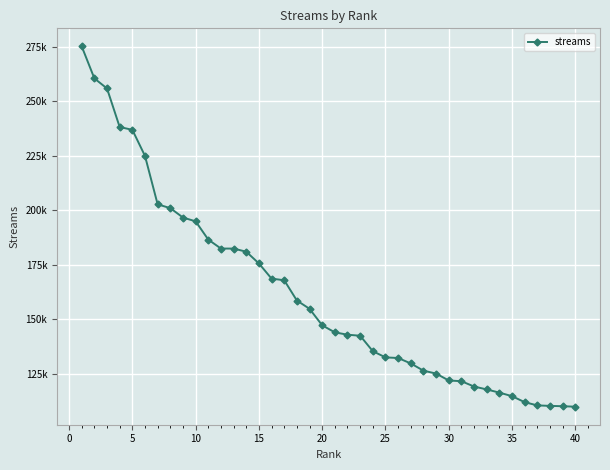

What is the difference between the maximum and minimum values?

165248